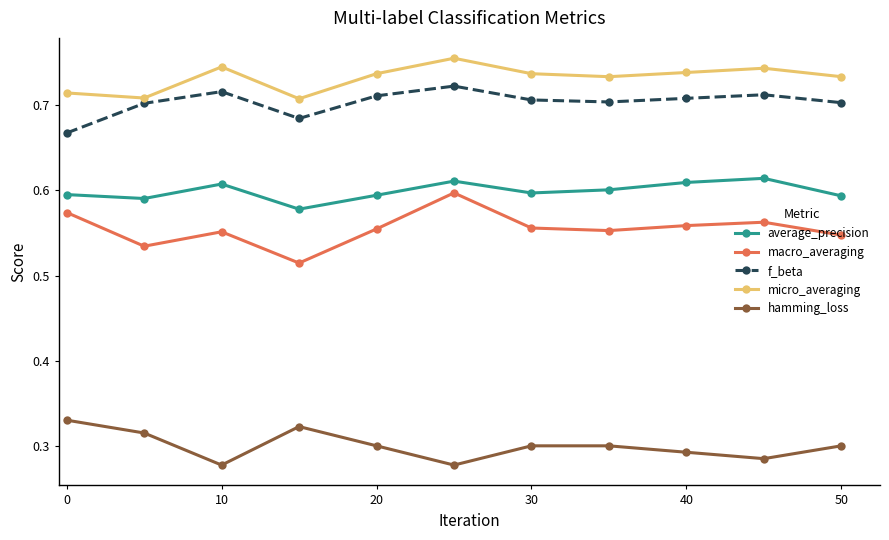

What is the sum of all average_precision values?

6.6